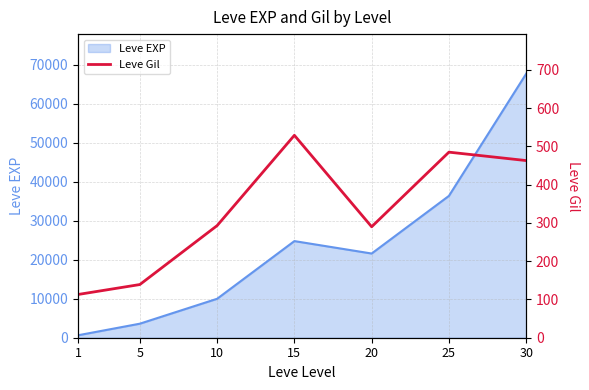

Where is the first local minimum?

20